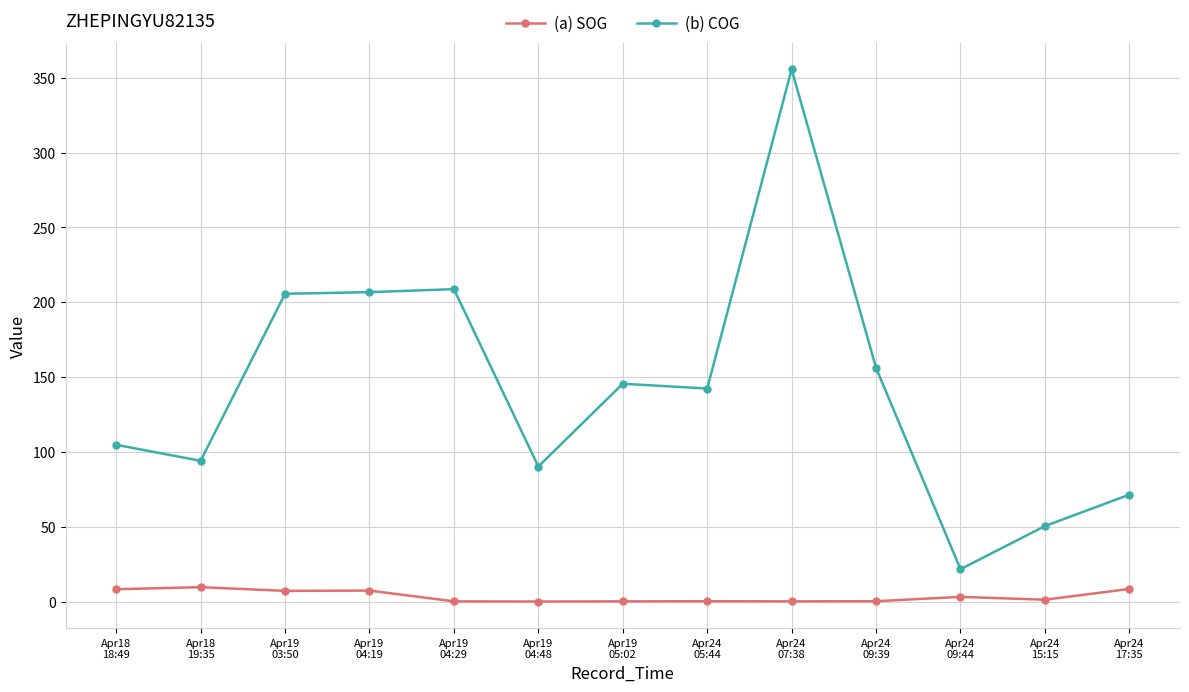

What is the maximum value for (a) SOG?

9.7